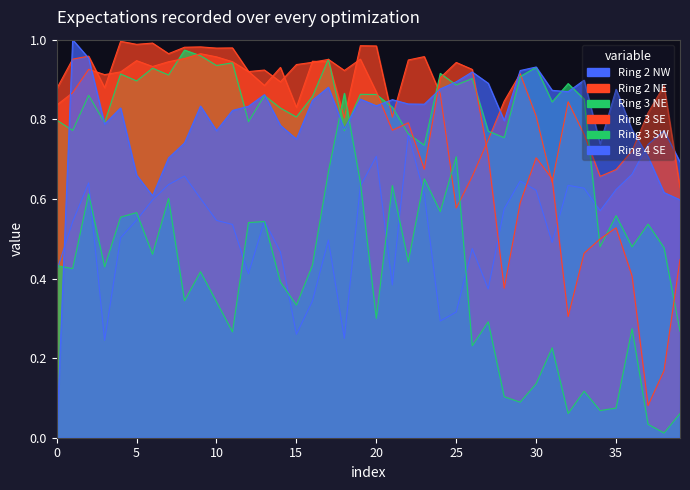

How many times do Ring 2 NW and Ring 2 NE cross each other?

1